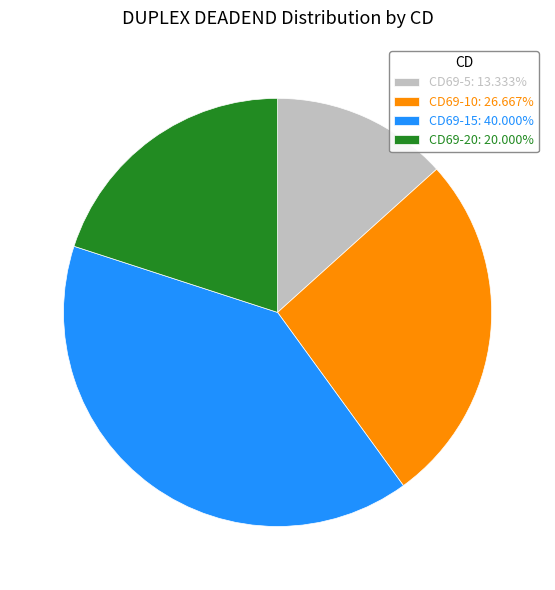

Is CD69-5: 13.333% the majority of the pie?

No